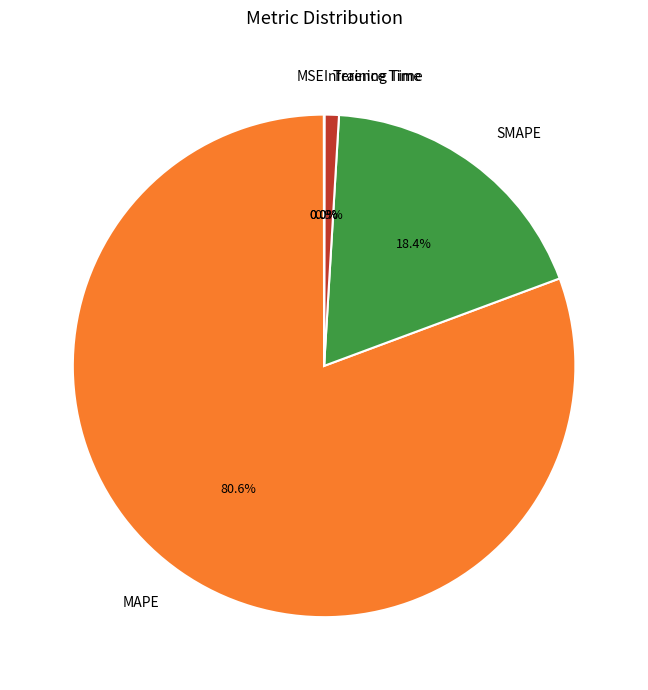

What percentage is the Training Time slice, to the nearest percent?

1%